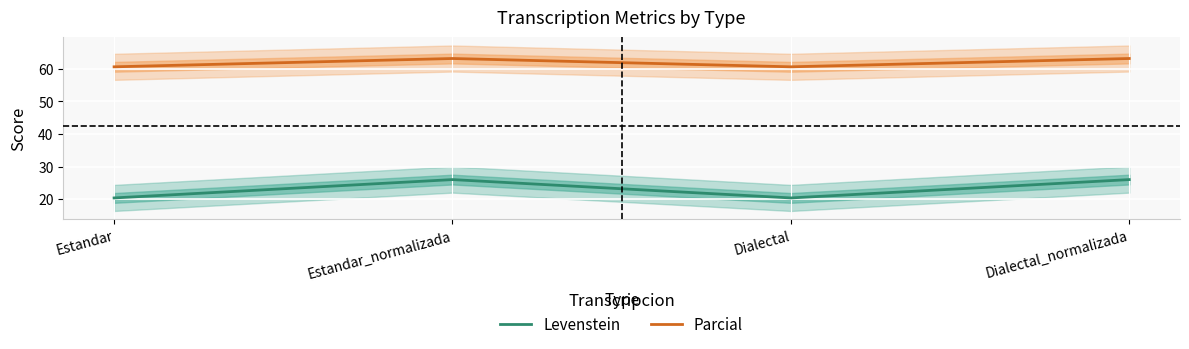

How many data points does each series have?

4